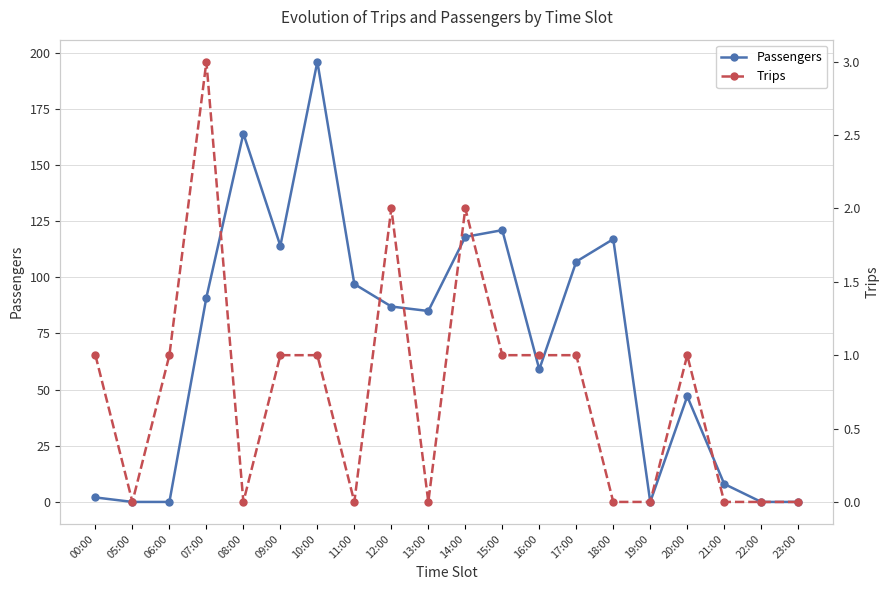

Is it true that Trips equals -1 at 18:00?

False